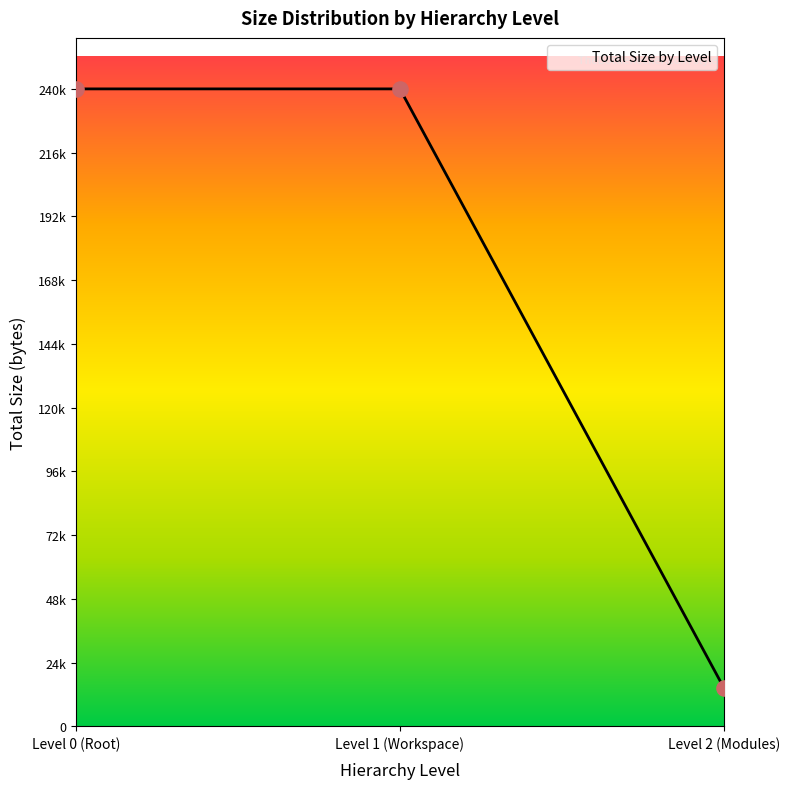

What is the ratio of the value at Level 2 to the value at Level 0?

0.1